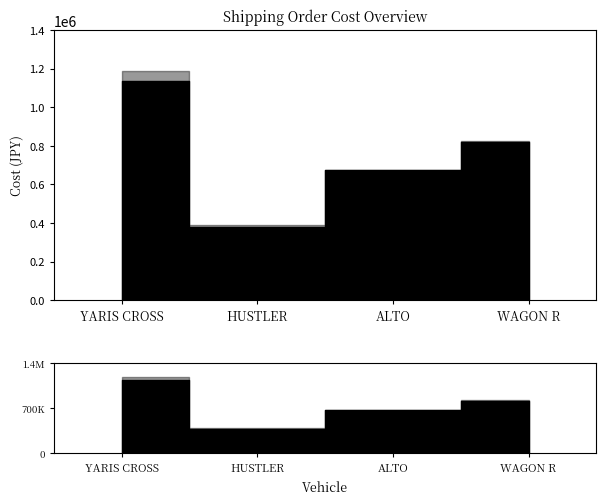

What is the sum of all SellPrice values?

3074000